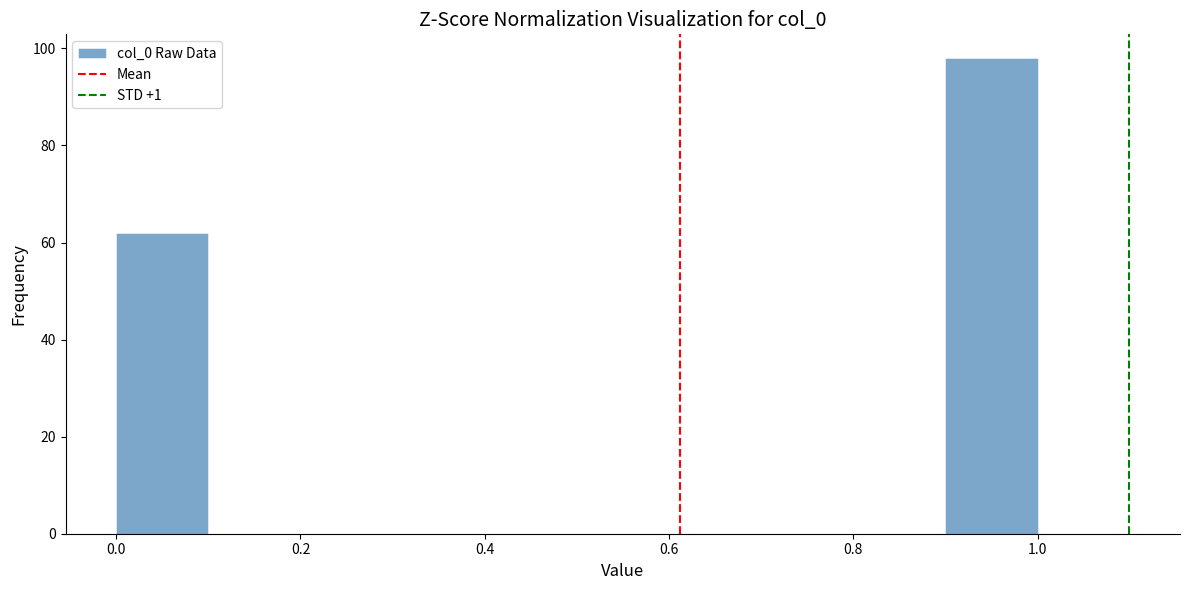

Which range on the x-axis has the tallest bar?

0.9 to 1.0